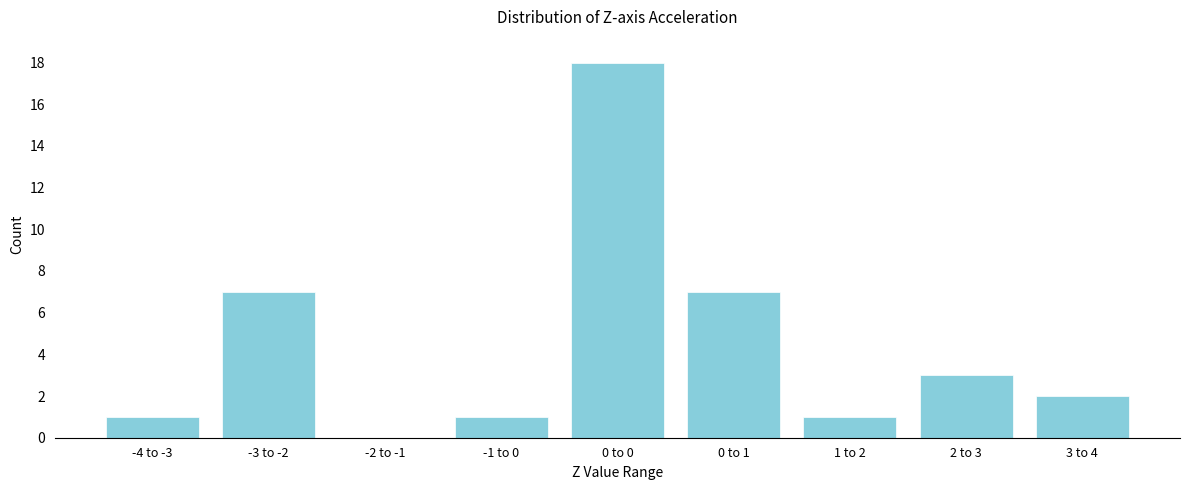

What is the sum of the values at -3 to -2 and -2 to -1?

7